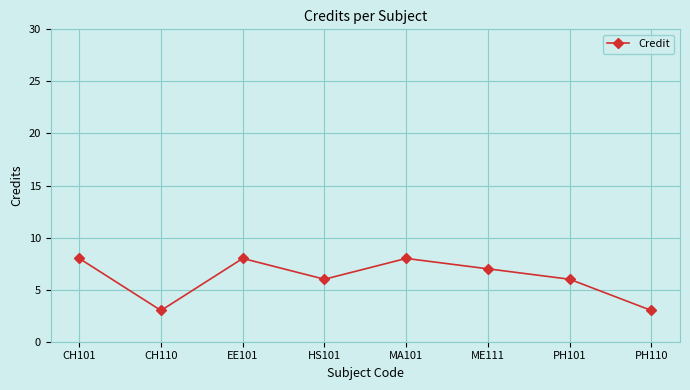

How many series are shown in this chart?

1